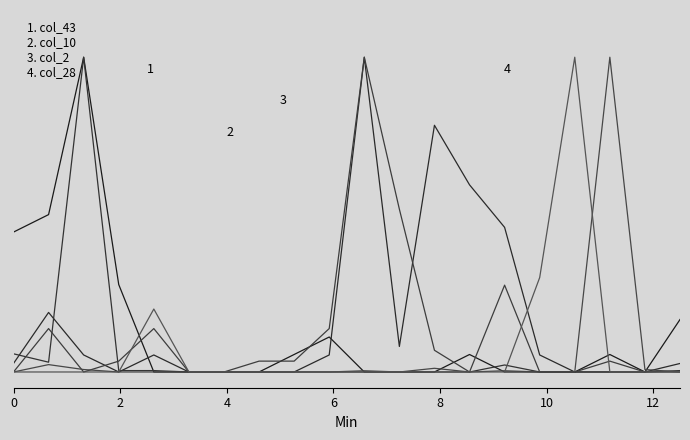

Does the chart display data point markers on the line(s)?

No